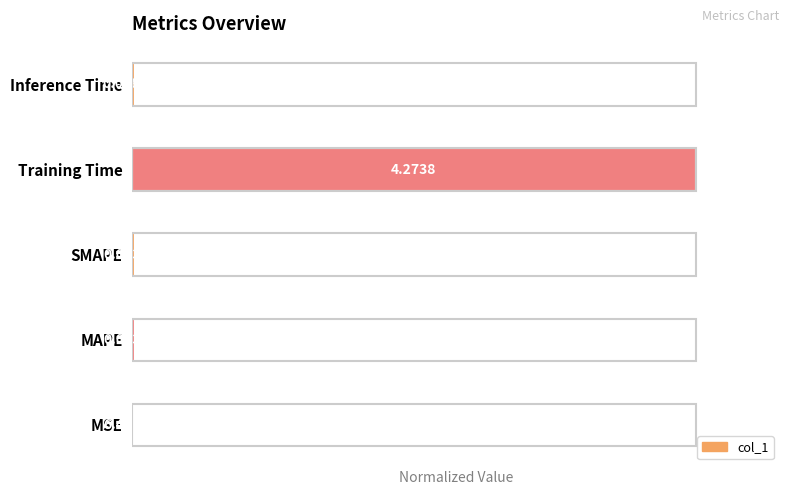

Which has a higher value, MAPE or SMAPE?

SMAPE